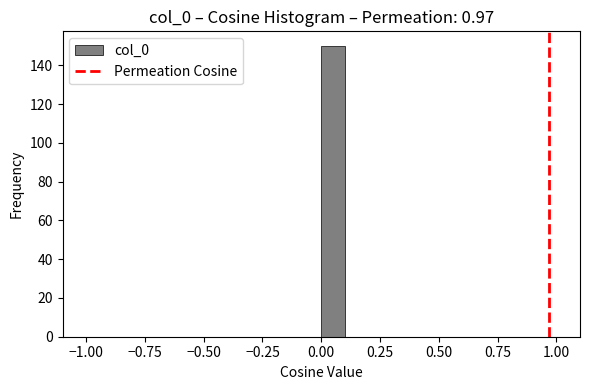

Read against the x-axis, roughly where is the centre of the tallest bar?

0.05